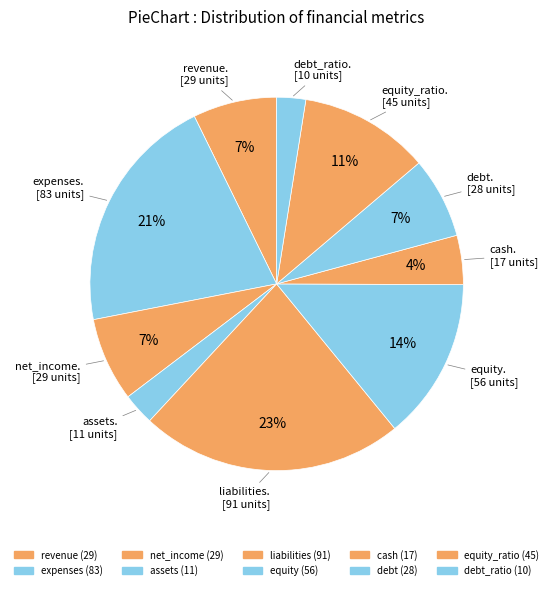

How many segments does this pie chart have?

10